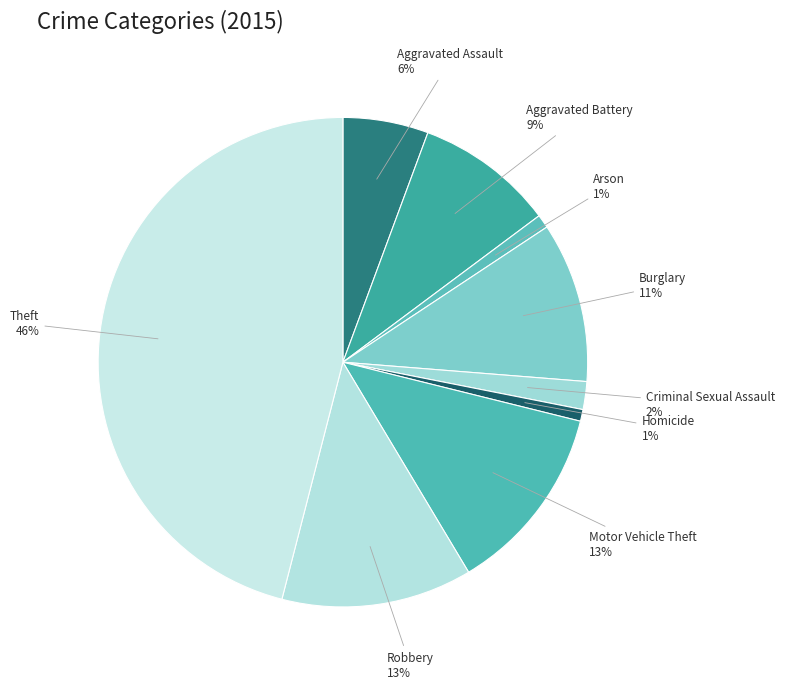

How many segments does this pie chart have?

9